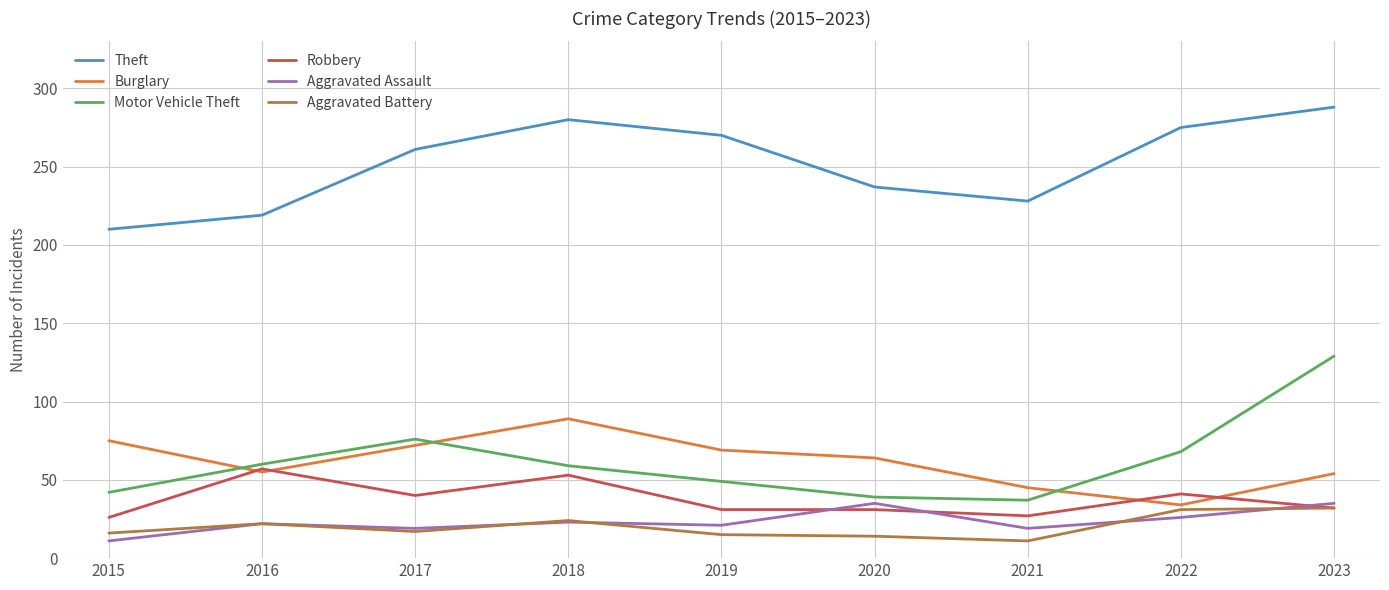

Rank the series by their maximum value, from lowest to highest.

Aggravated Battery, Aggravated Assault, Robbery, Burglary, Motor Vehicle Theft, Theft